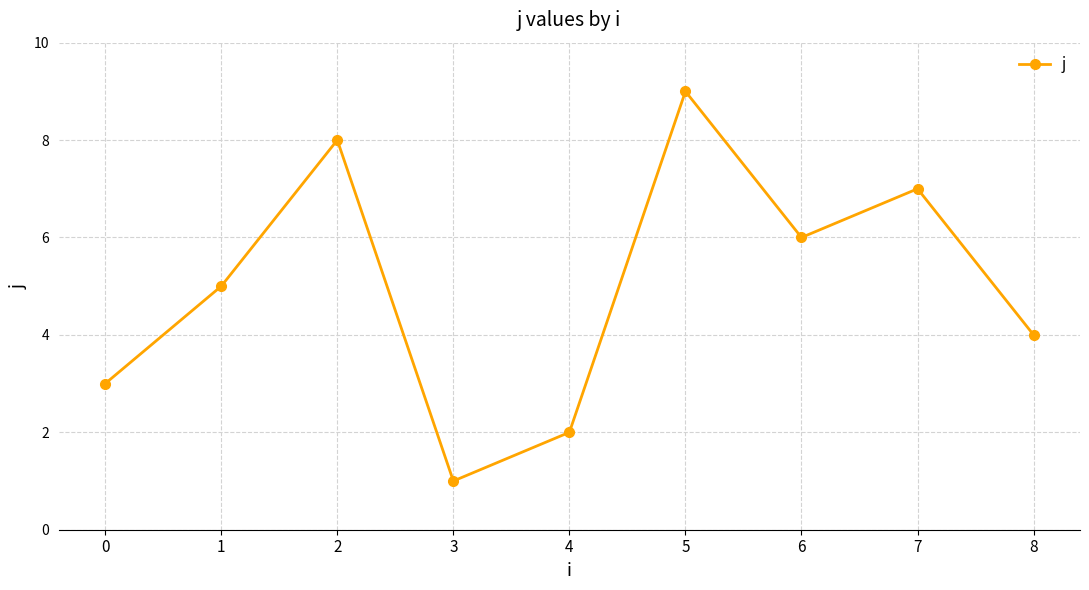

What is the change in value from 0 to 1?

+2